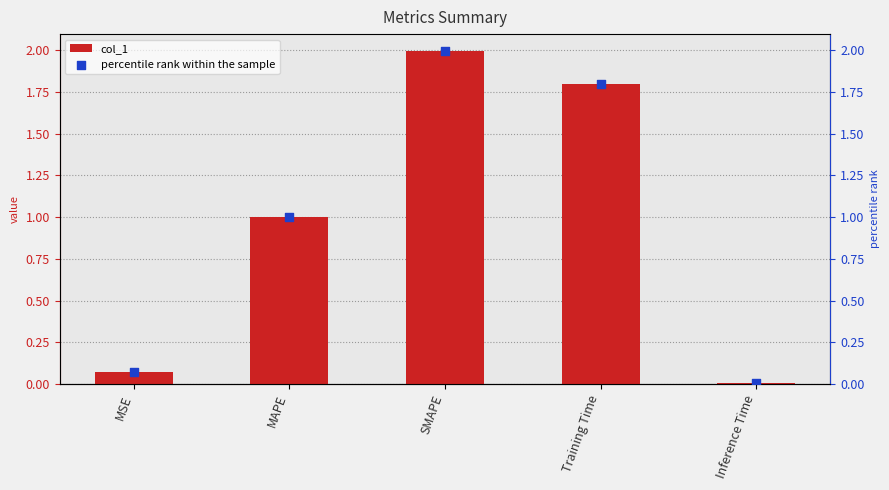

At how many categories does at least one series exceed 1?

2